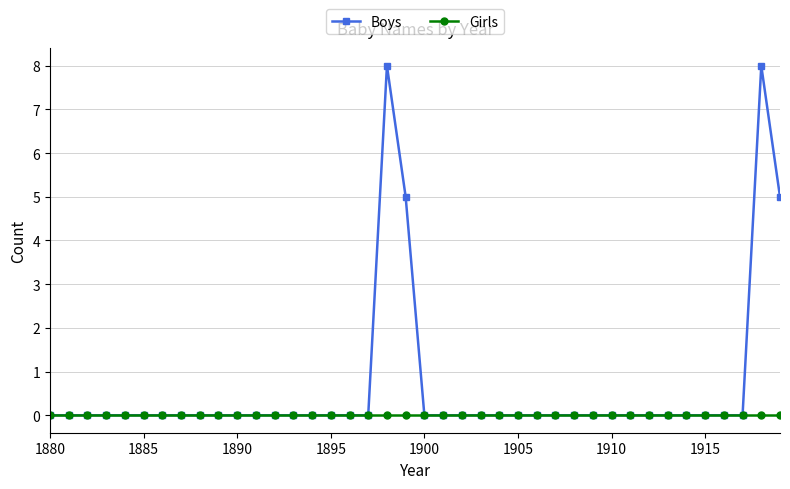

True or false: Boys has more than 1 points higher than both neighbors.

True